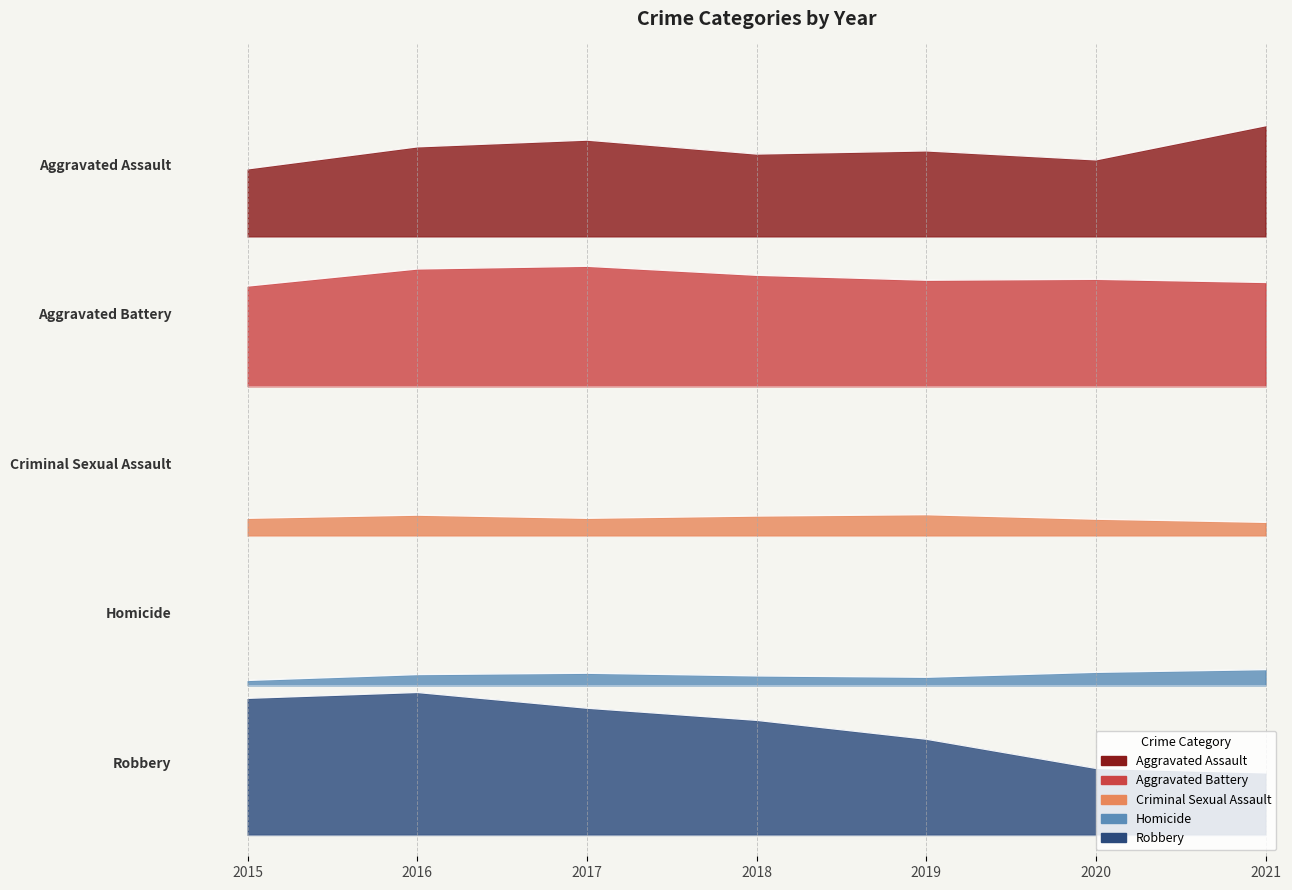

Where is the first local maximum for Homicide?

2017